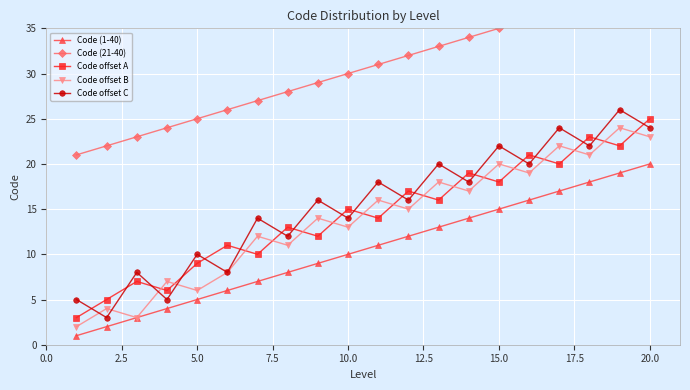

List the series in order of their peak value, lowest first.

Code (1-40), Code offset B, Code offset A, Code offset C, Code (21-40)